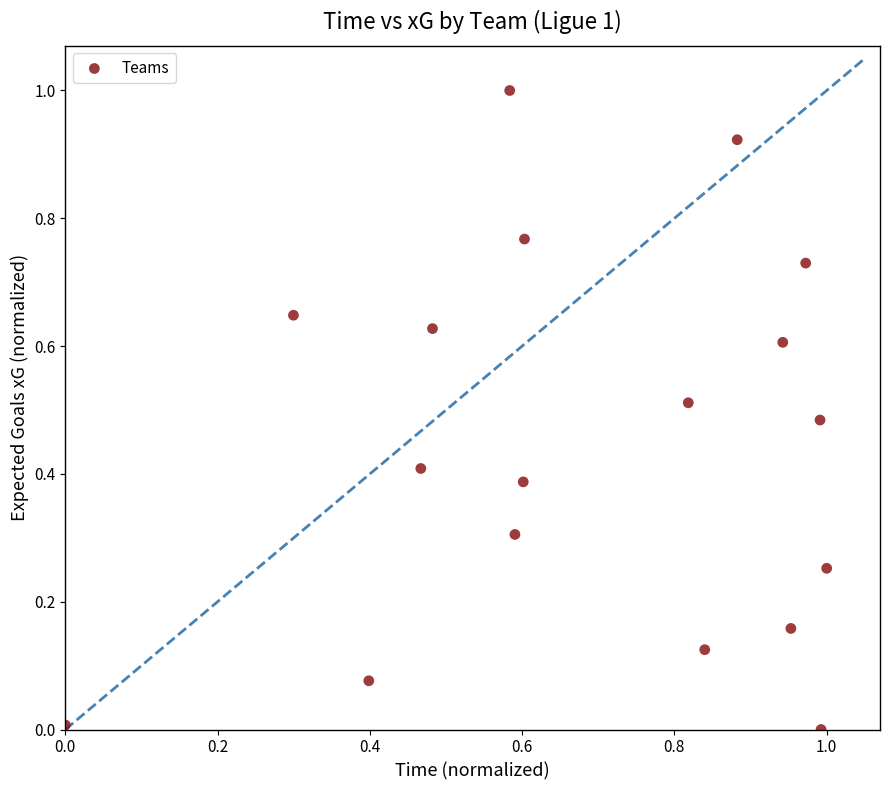

What is the range of Y values (max minus min)?

1.0